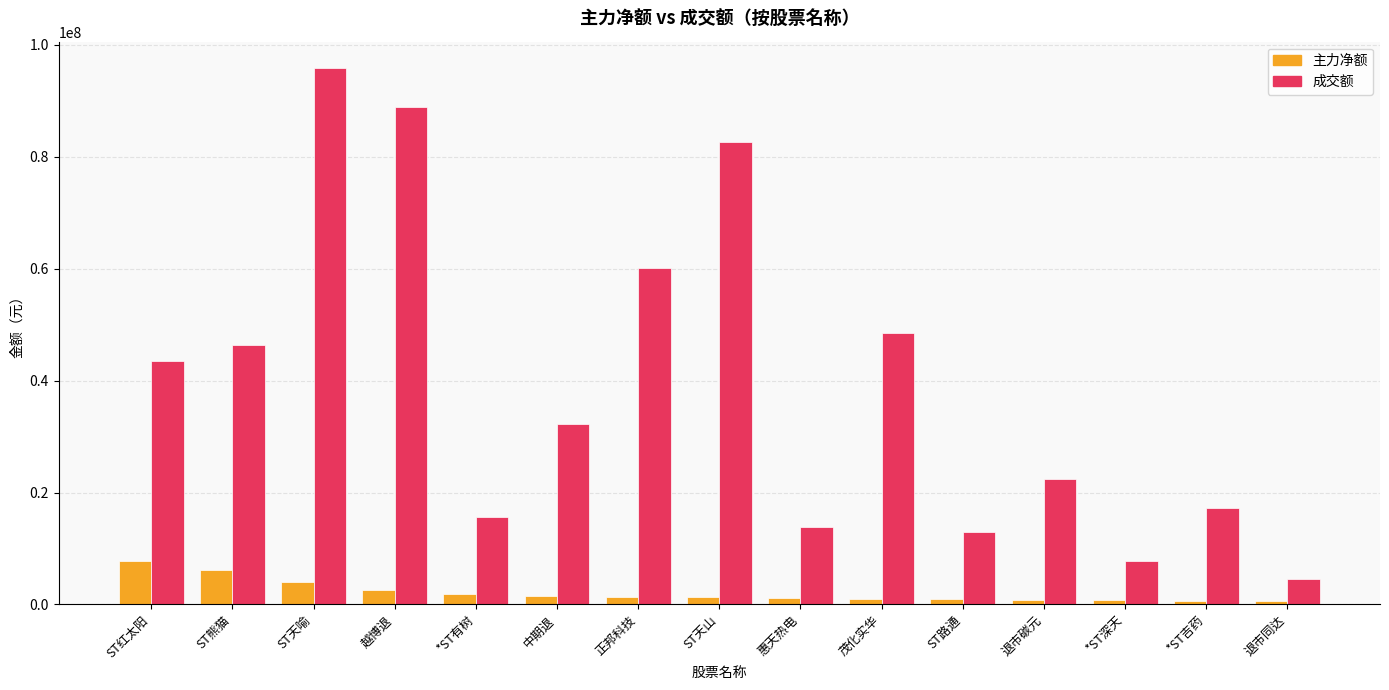

How many data points in 主力净额 are less than 1395931?

7